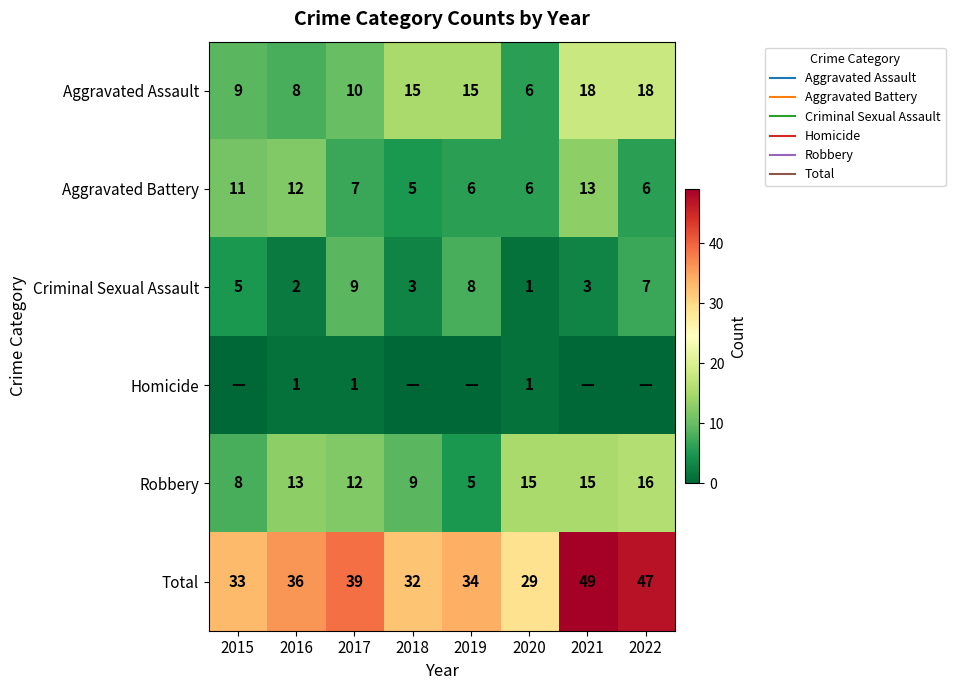

How many data points in Aggravated Battery are less than 7?

4